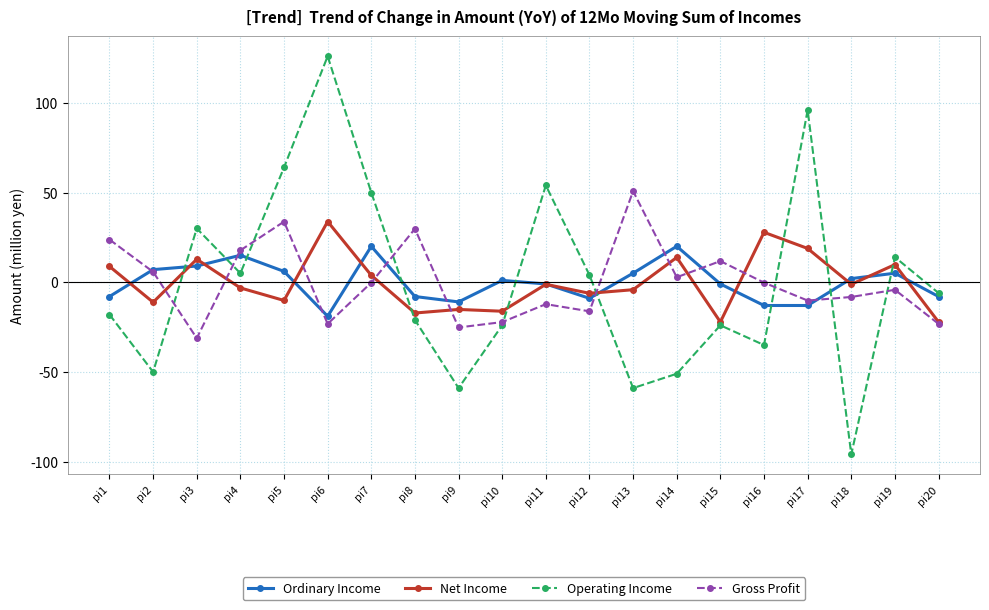

What are all the series names shown in the legend?

Ordinary Income, Net Income, Operating Income, Gross Profit